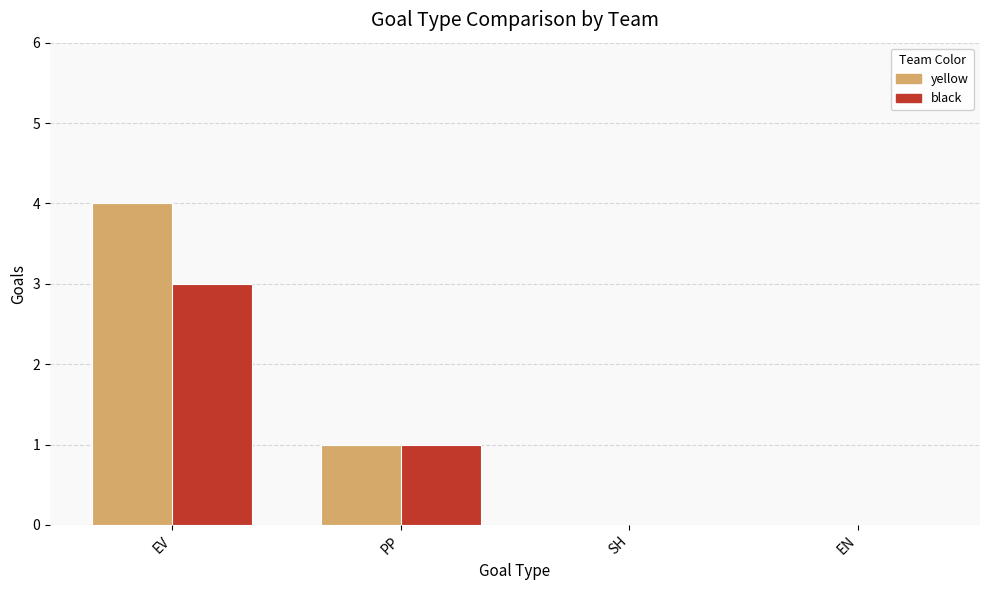

What is the total value across all series at EV?

7